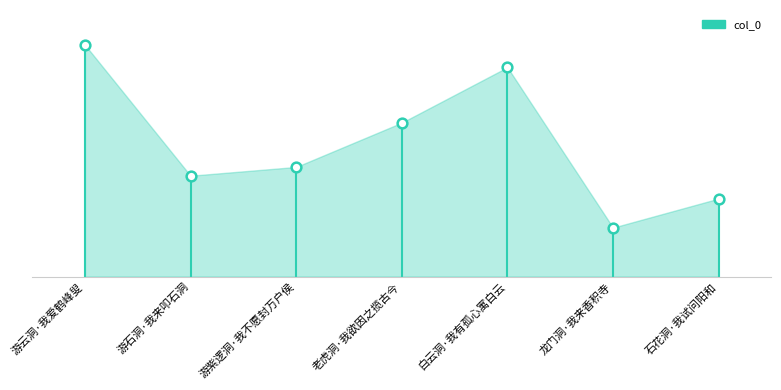

List the labels in order of value, smallest first.

龙门洞·我来香积寺, 石花洞·我试问阳和, 游石洞·我来叩石洞, 游紫逻洞·我不愿封万户侯, 老虎洞·我欲因之揽古今, 白云洞·我有孤心寓白云, 游云洞·我爱鹤峰叟